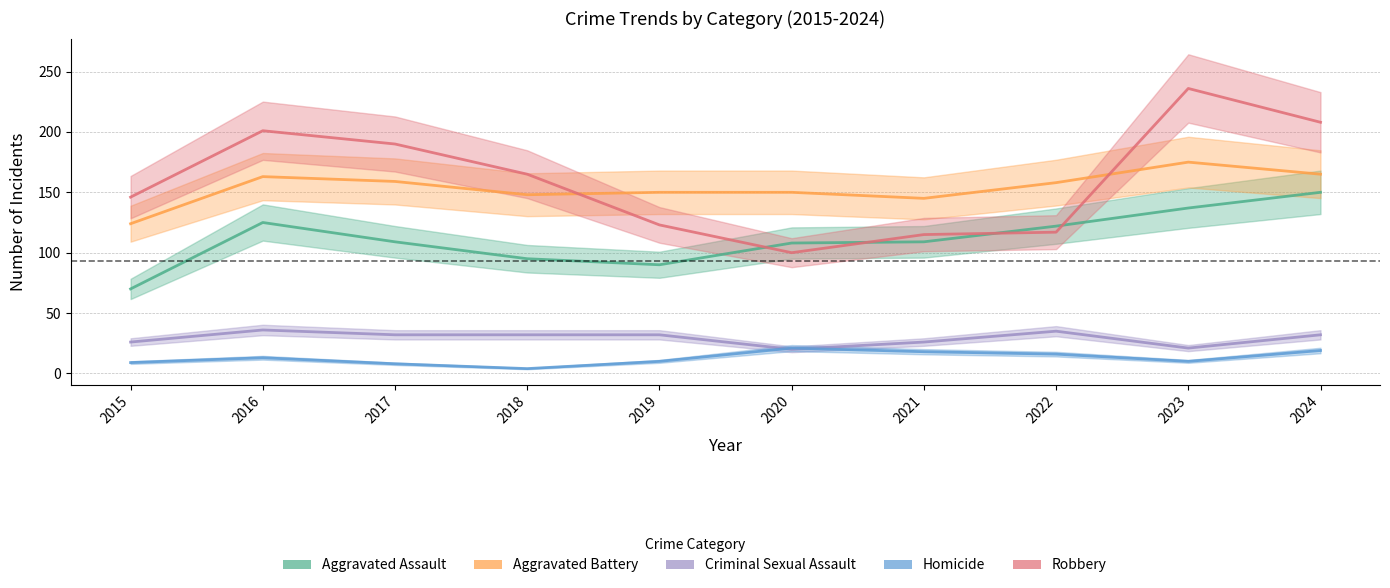

True or false: Aggravated Assault has a value of 182 at 2017.

False